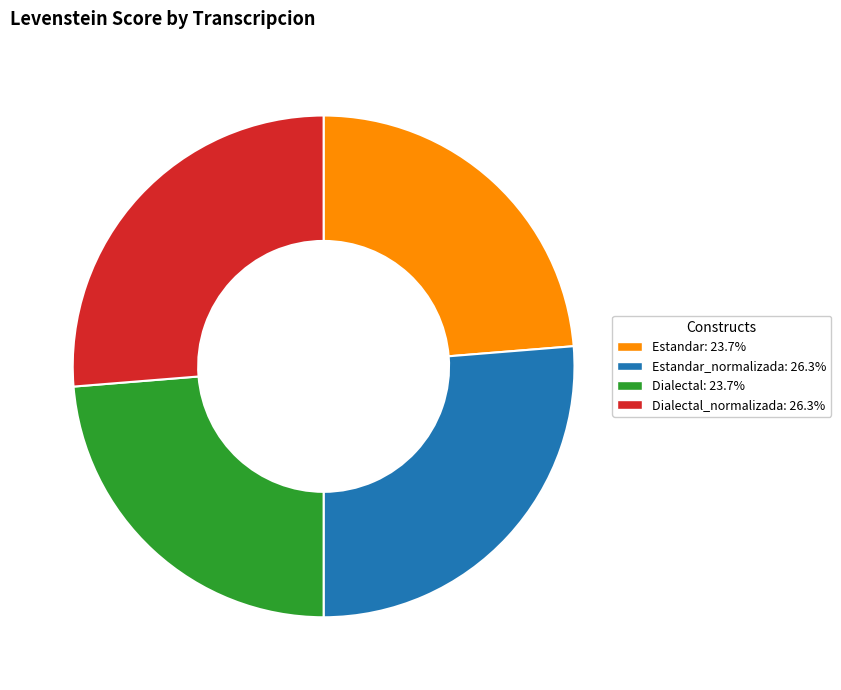

Is there a majority slice in this chart?

No